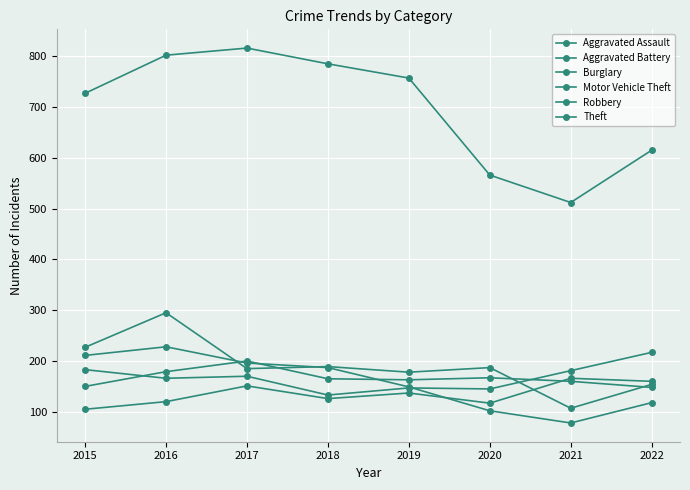

How many data points in Robbery are less than 187?

4